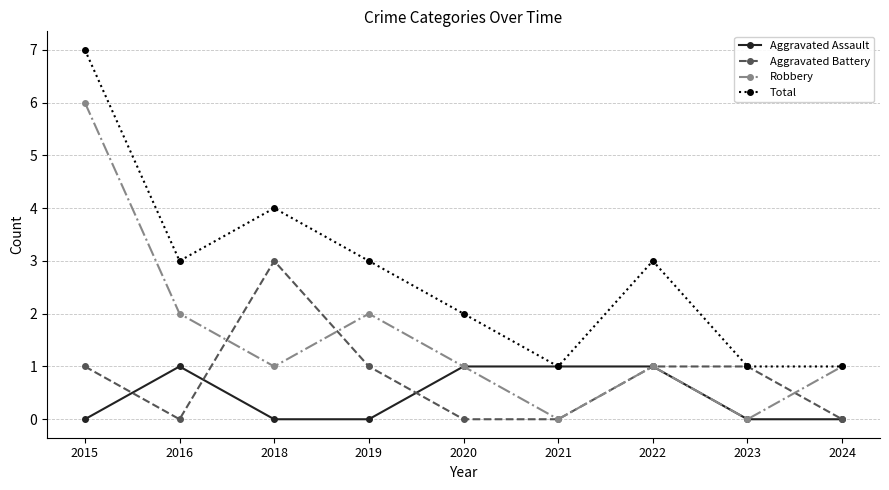

Where is the first local maximum for Aggravated Battery?

2018